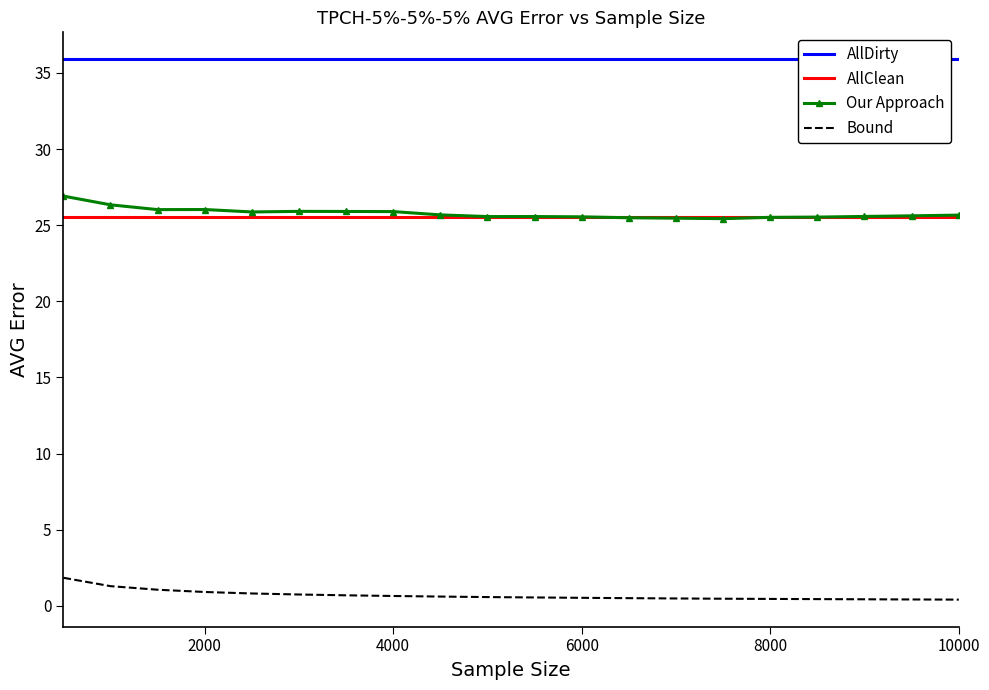

How many times do Our Approach and AllClean cross each other?

2